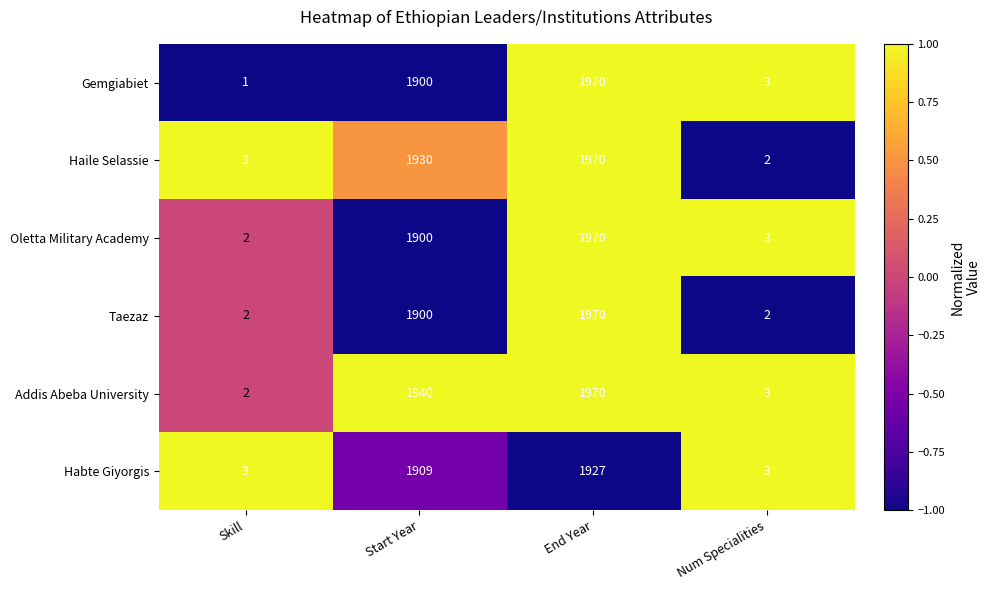

Is it true that Oletta Military Academy equals 2 at Skill?

True